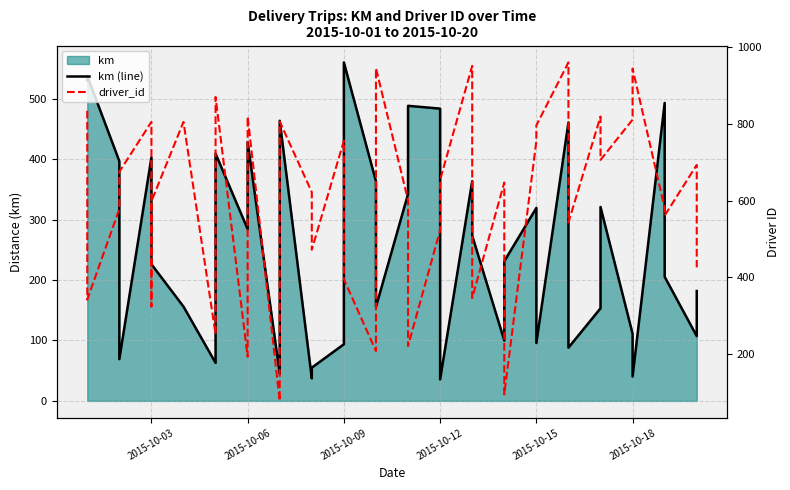

How many series are shown in this chart?

2